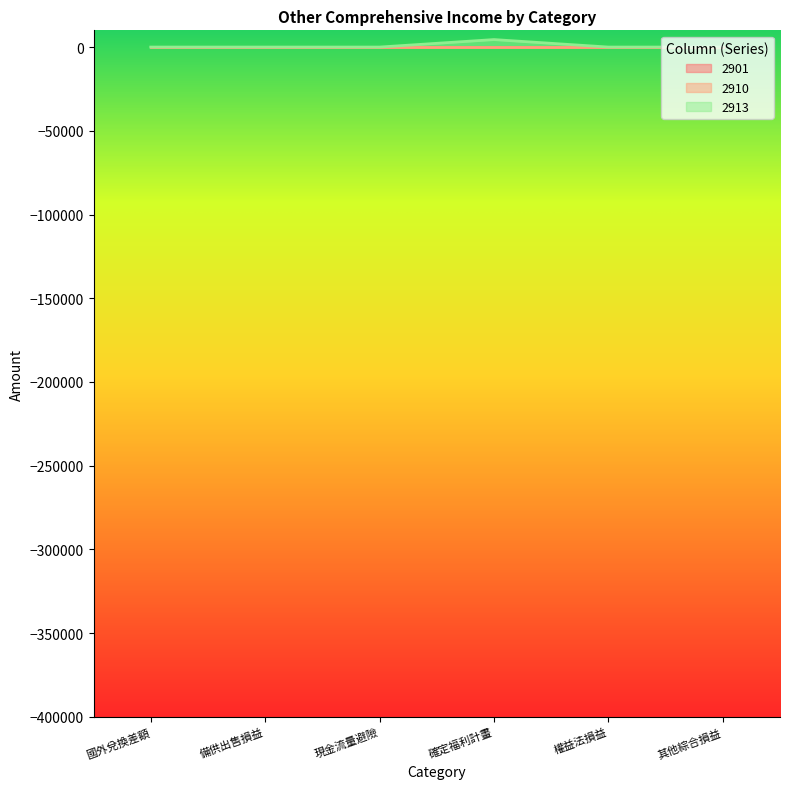

Count the number of data series in this chart.

3